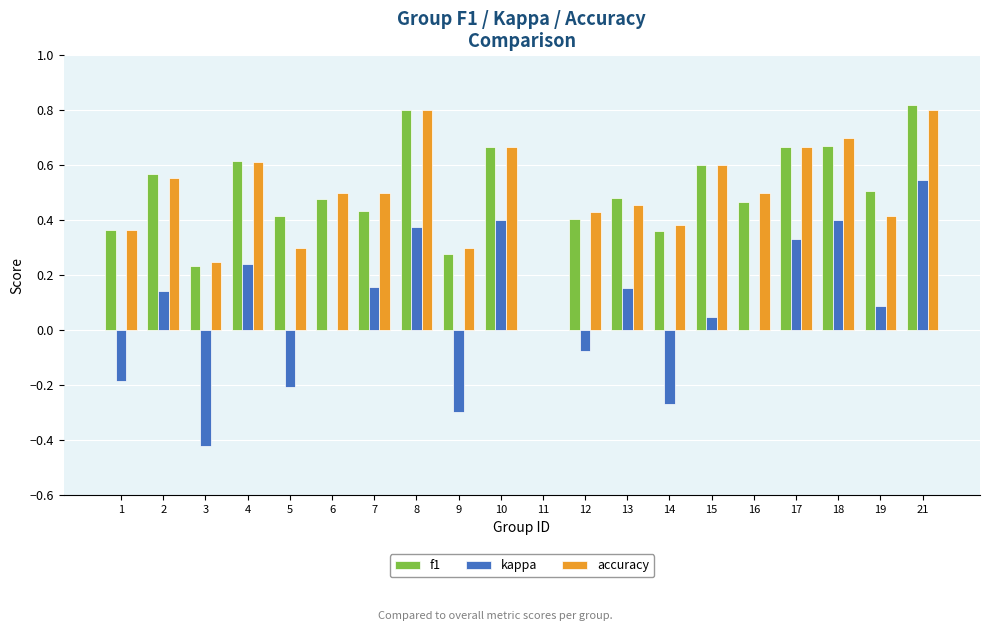

What is the total value across all series at 4?

1.5